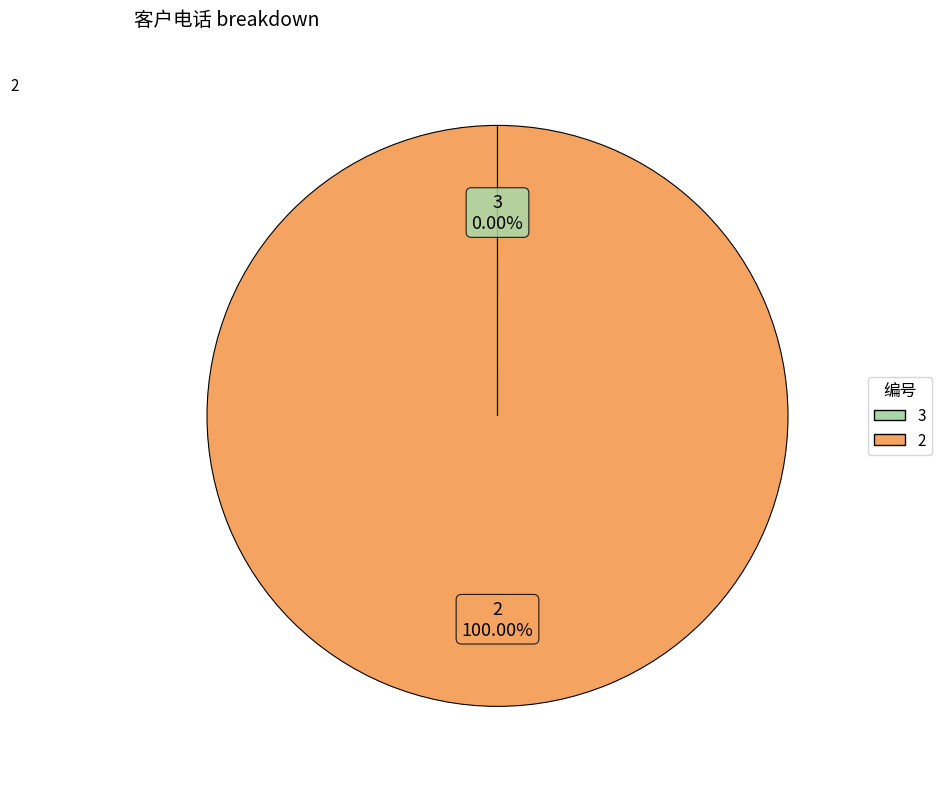

Is there any slice that represents more than half of the pie?

Yes